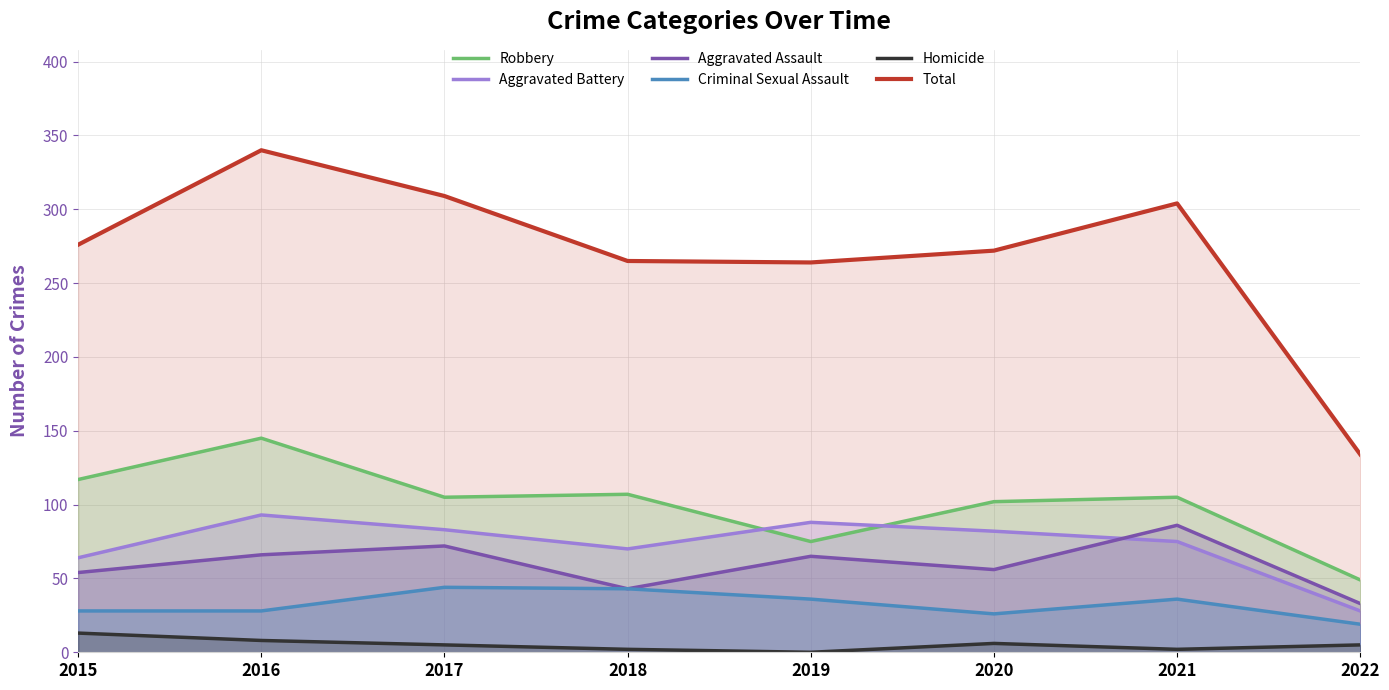

What are all the series names shown in the legend?

Robbery, Aggravated Battery, Aggravated Assault, Criminal Sexual Assault, Homicide, Total